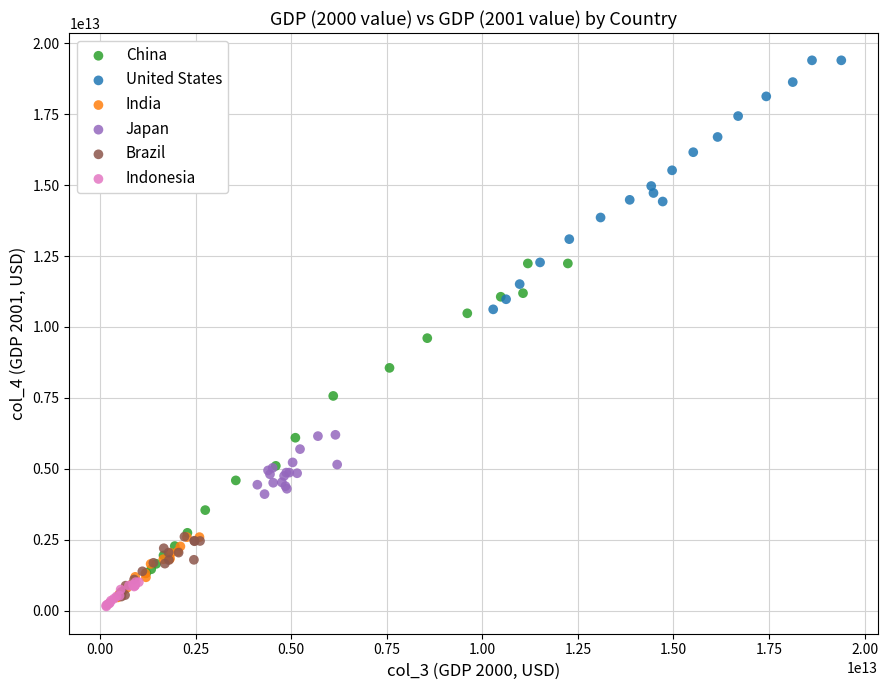

Which series contains the highest Y value?

United States